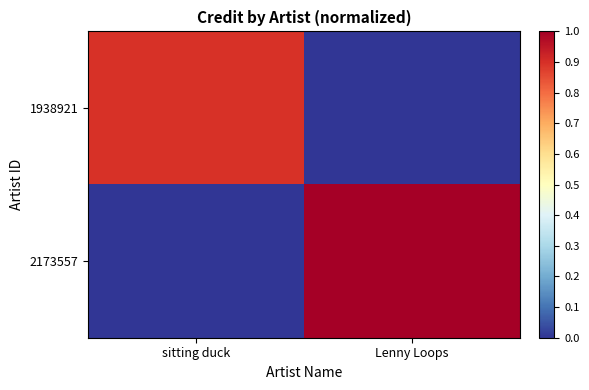

Which series has the largest total across all categories?

2173557